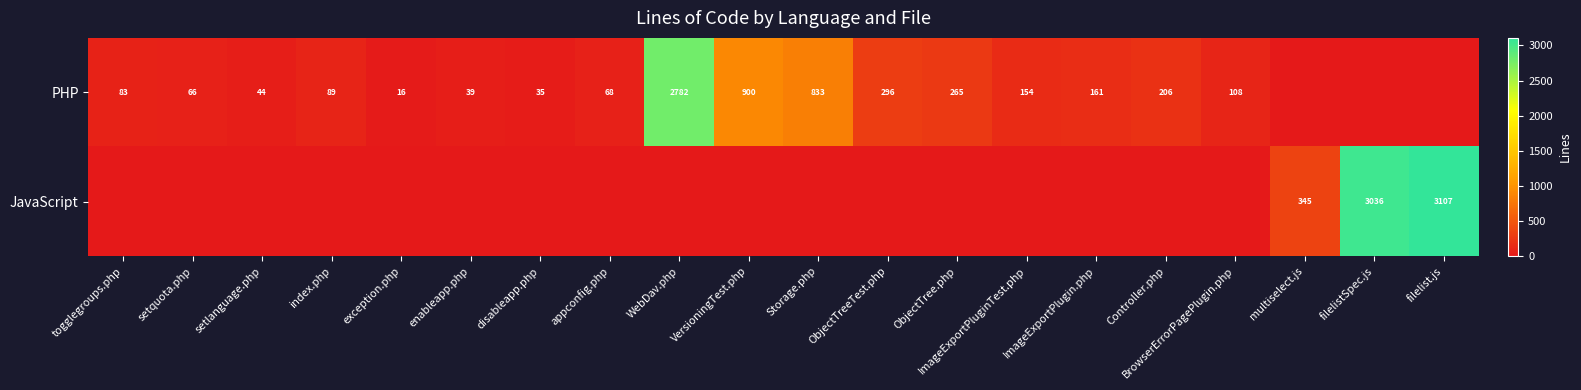

True or false: PHP has a value of 30 at BrowserErrorPagePlugin.php.

False